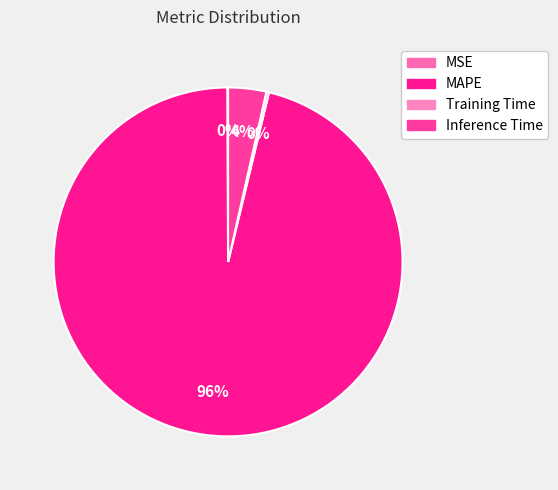

Which category has the smallest portion of the pie?

MSE